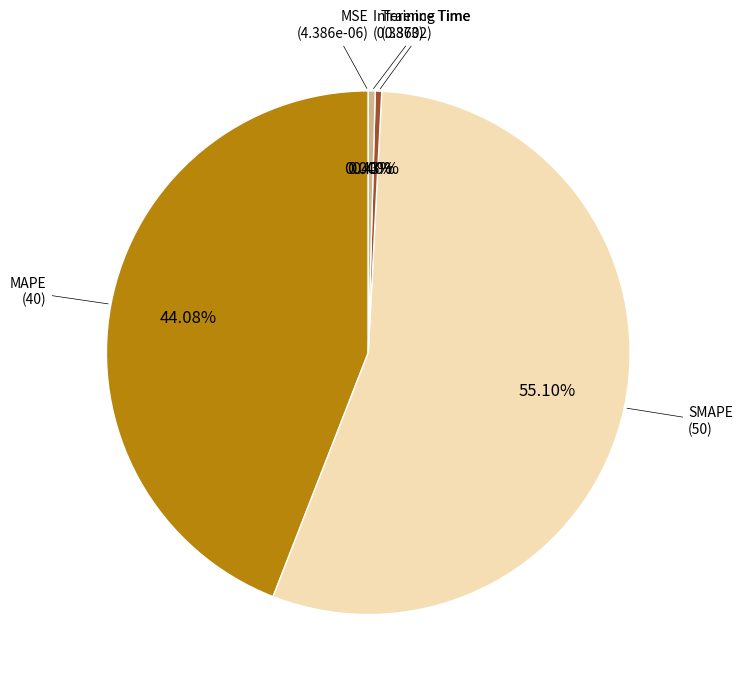

Is there a majority slice in this chart?

Yes